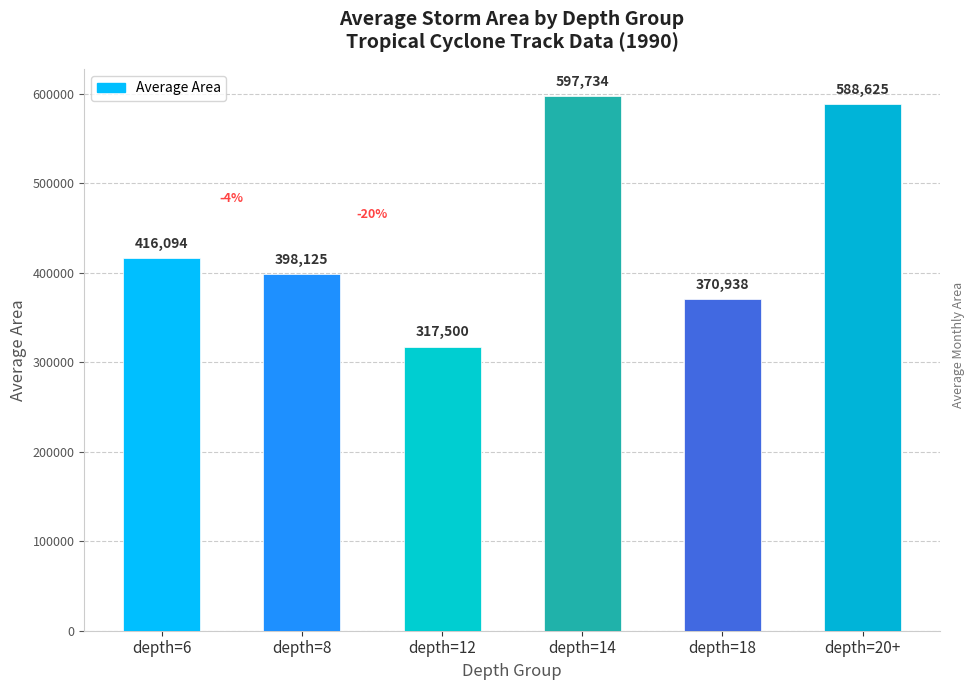

Between depth=12 and depth=8, which is larger?

depth=8